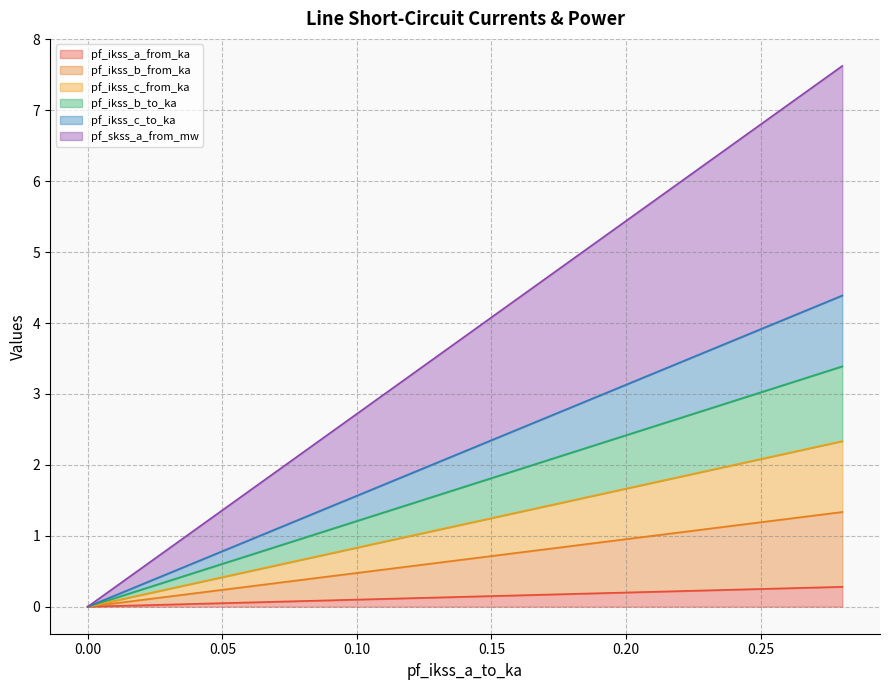

What are all the series names shown in the legend?

pf_ikss_a_from_ka, pf_ikss_b_from_ka, pf_ikss_c_from_ka, pf_ikss_b_to_ka, pf_ikss_c_to_ka, pf_skss_a_from_mw